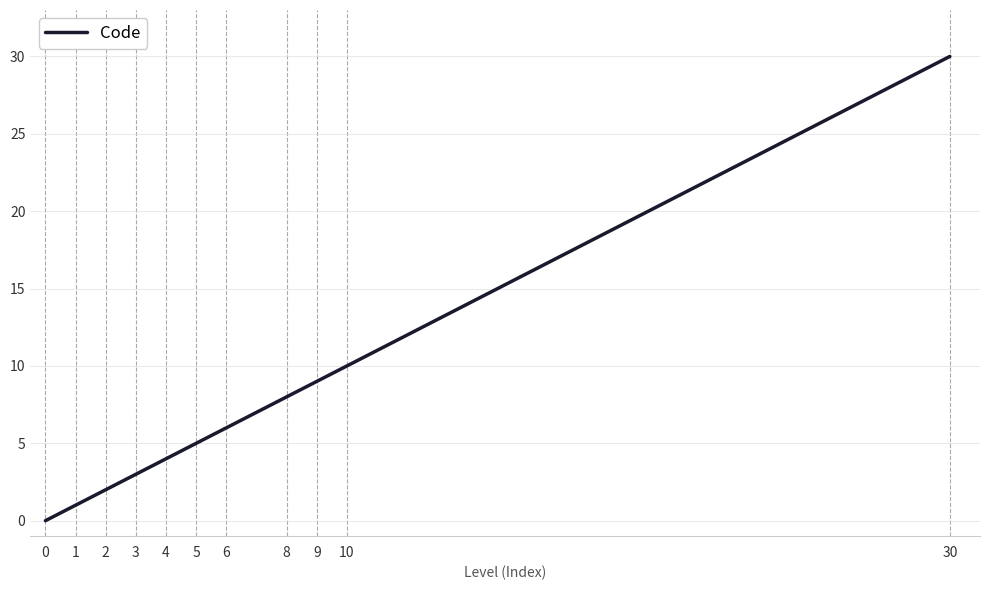

Reading left to right, transcribe all the data shown in this chart.

0	1	2	3	4	5	6	8	9	10	30